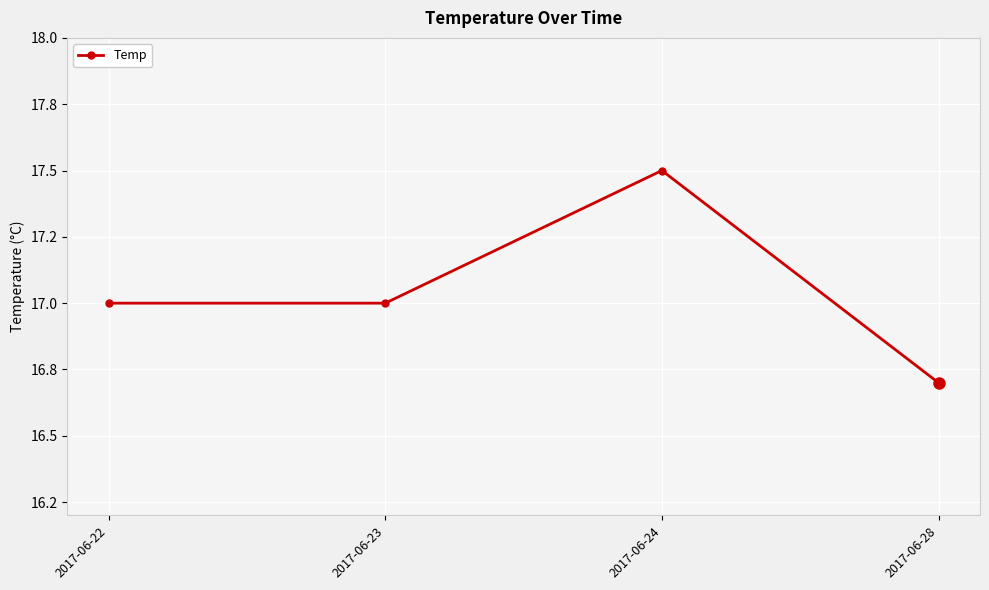

Reading right to left, transcribe all the data shown in this chart.

2017-06-28=16.7	2017-06-24=17.5	2017-06-23=17.0	2017-06-22=17.0